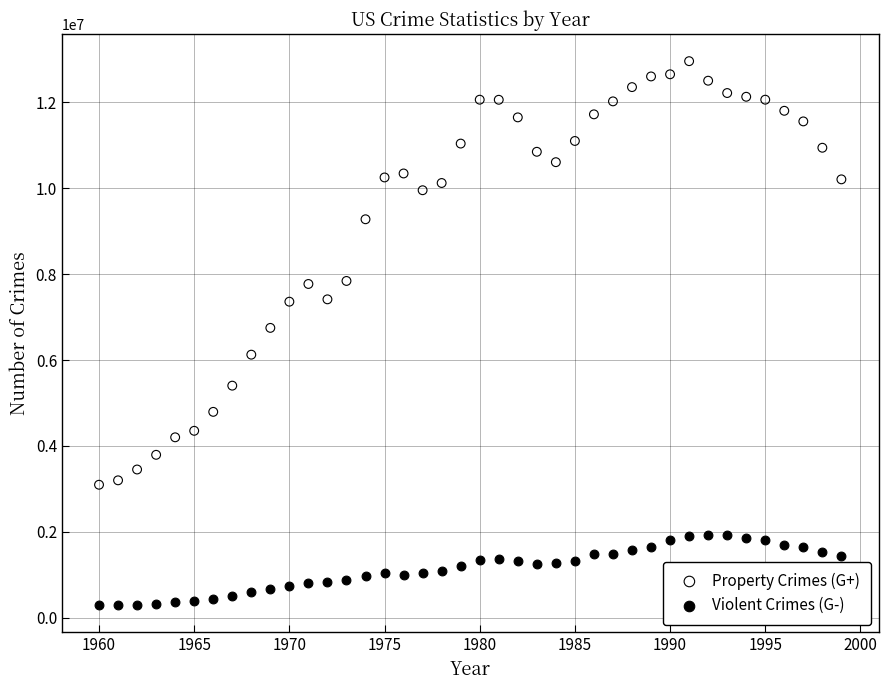

Across all data points, what is the range of Y values (max minus min)?

12672640